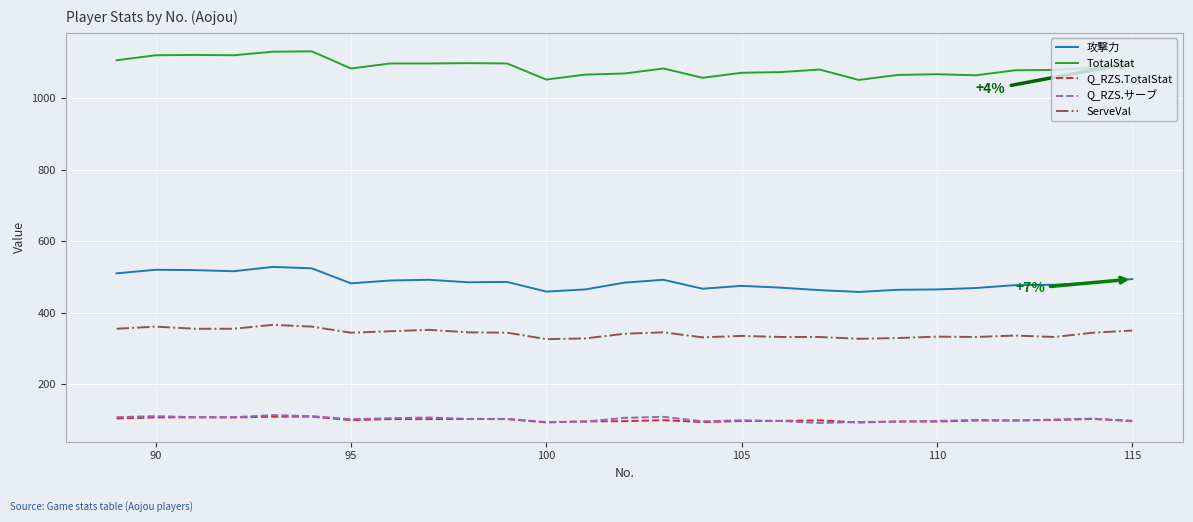

True or false: TotalStat and 攻撃力 intersect in this chart.

False